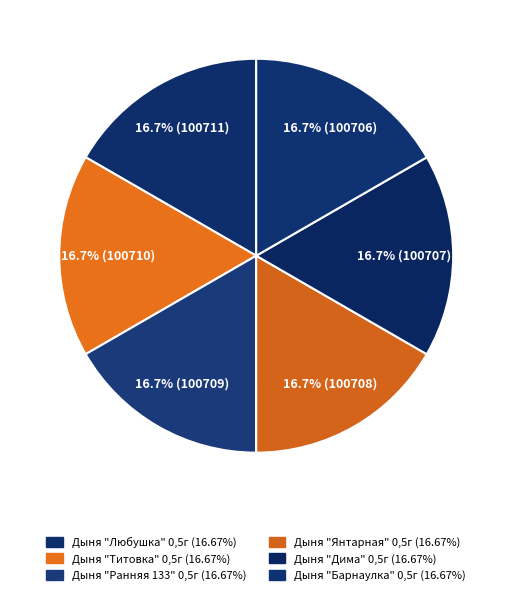

Approximately how many times larger is the value at Дыня "Барнаулка" 0,5г compared to Дыня "Дима" 0,5г?

1.0